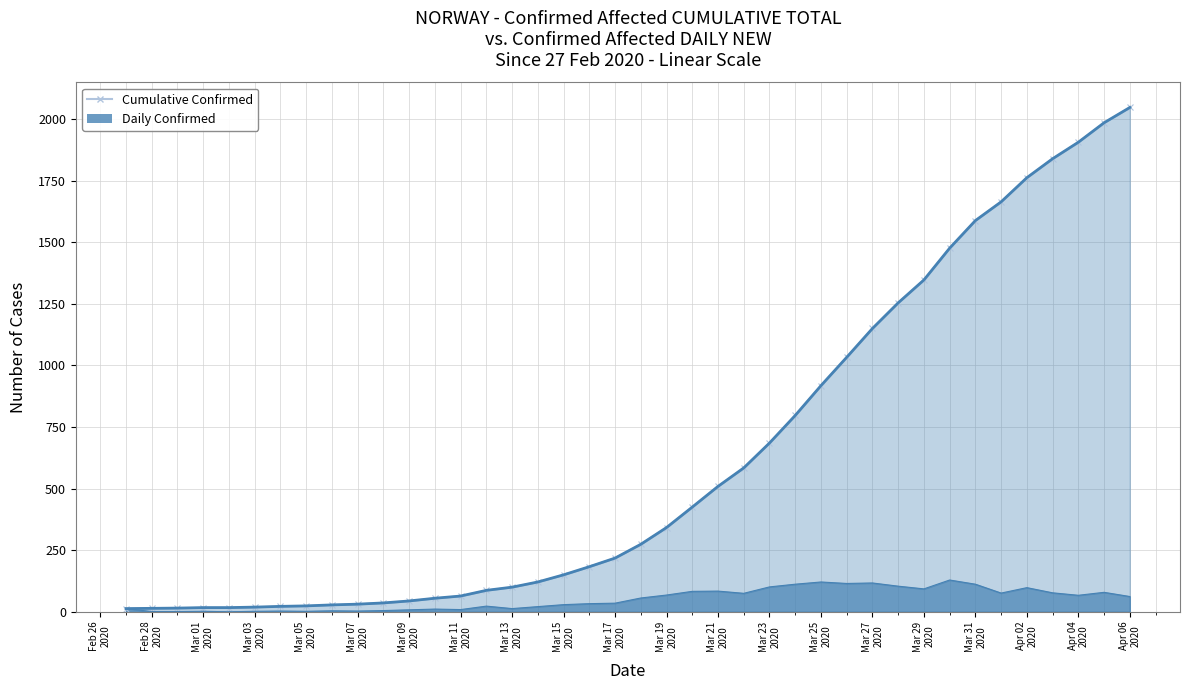

At which category is the sum across all series the highest?

Apr 06 2020